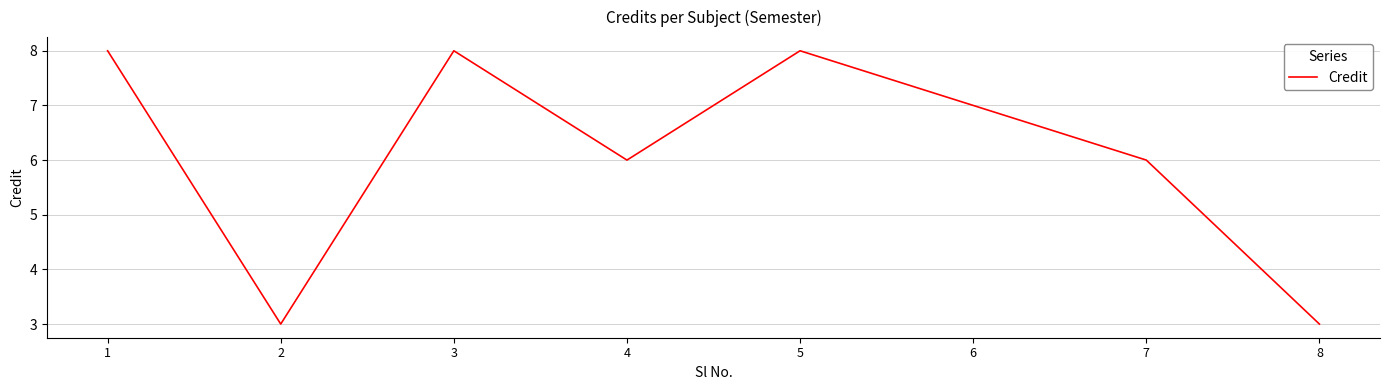

What is the sum of all values?

49